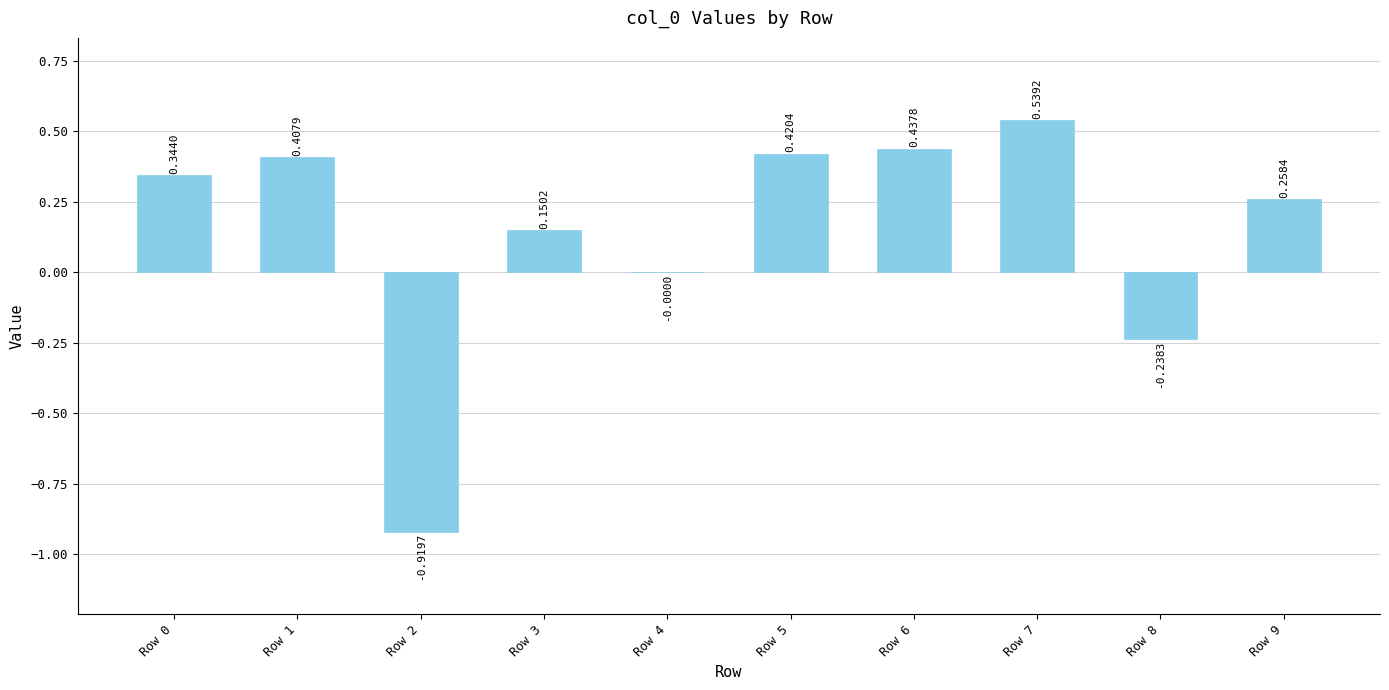

Is it true that the value at Row 0 is 0.1?

False